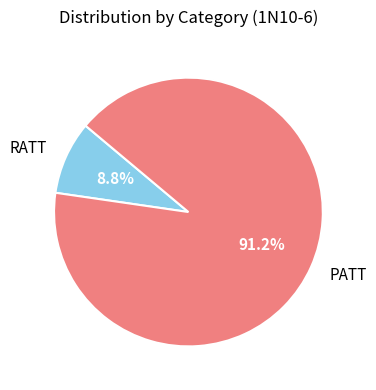

What percentage is the RATT slice, to the nearest percent?

9%